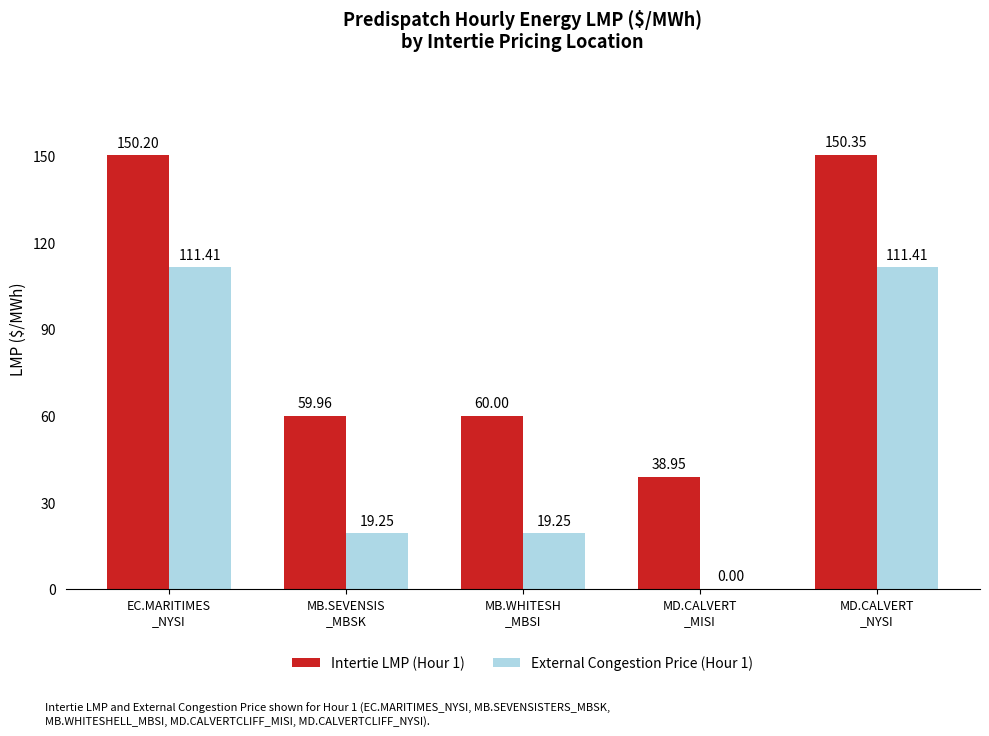

The value of External Congestion Price (Hour 1) at EC.MARITIMES
_NYSI is 111.4. True or false?

True